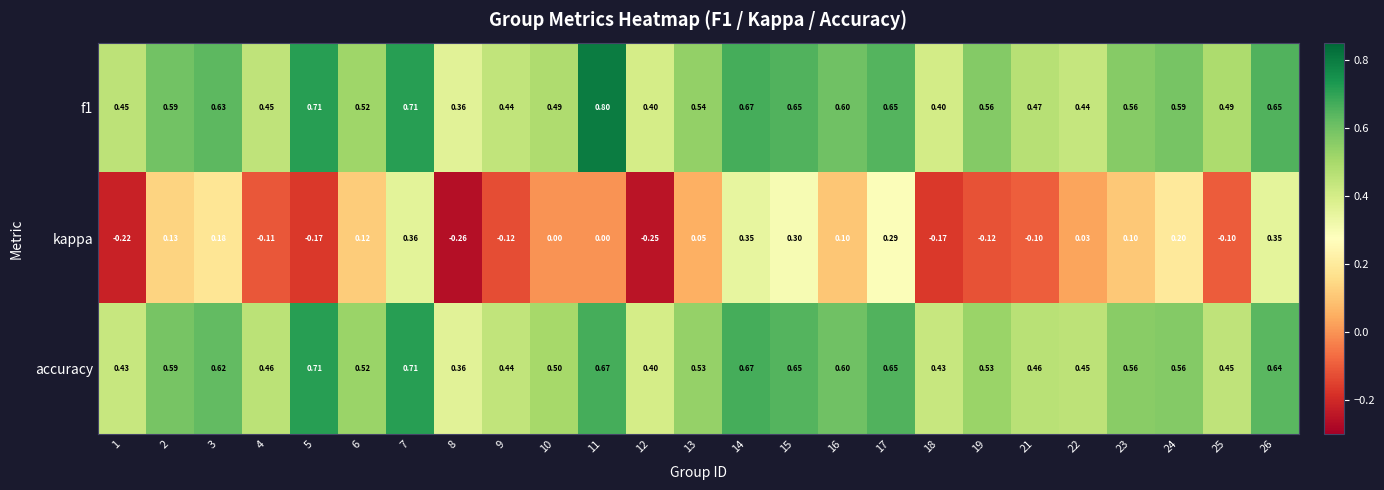

Which series has the widest spread of values?

kappa